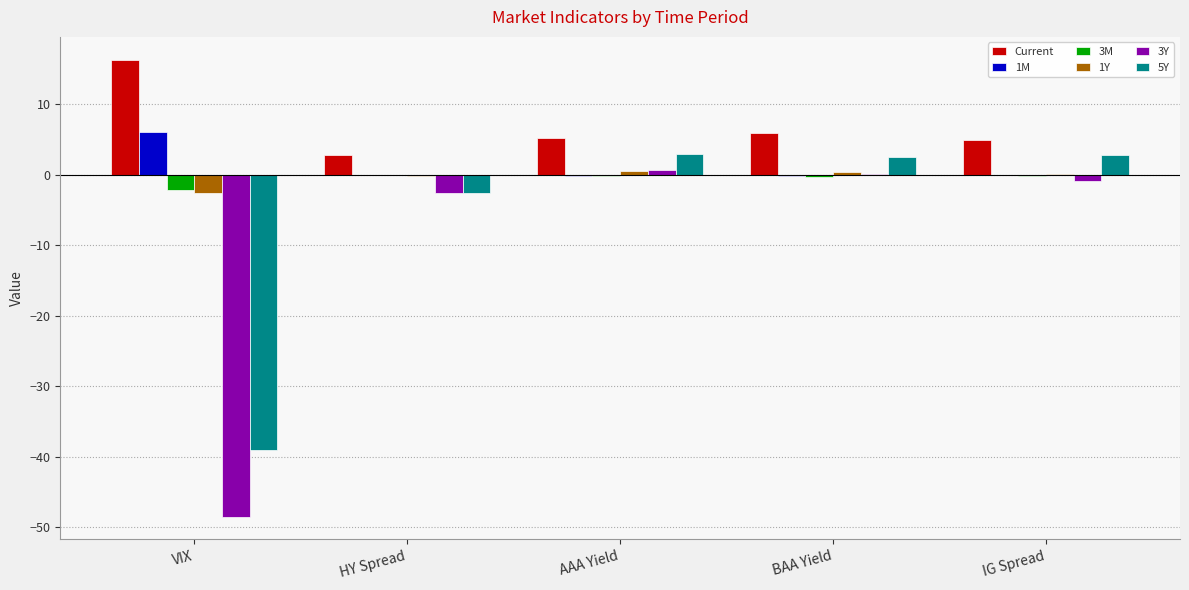

Which category has the highest value across all series?

VIX